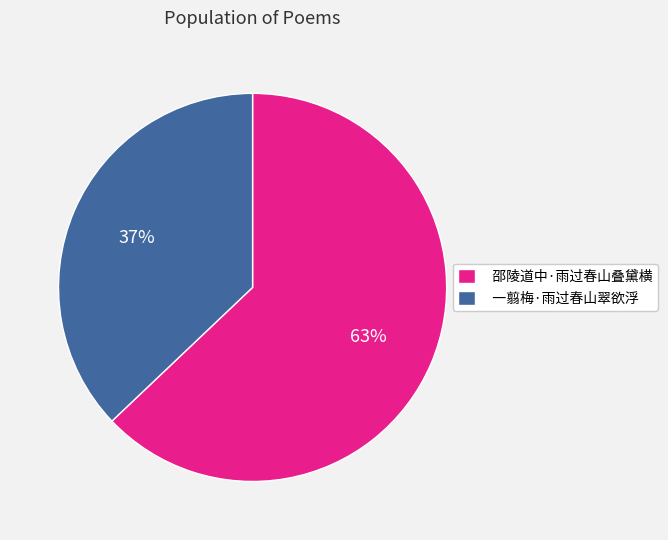

The 一翦梅·雨过春山翠欲浮 slice represents 25% of the pie. True or false?

False